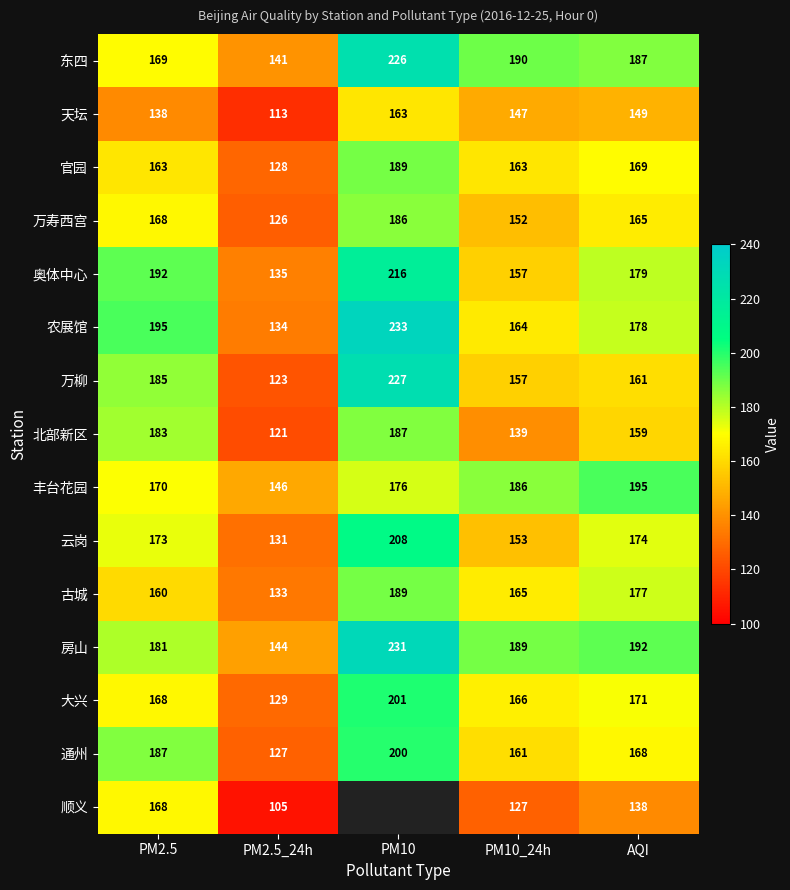

How many data points in 天坛 are less than 147?

2